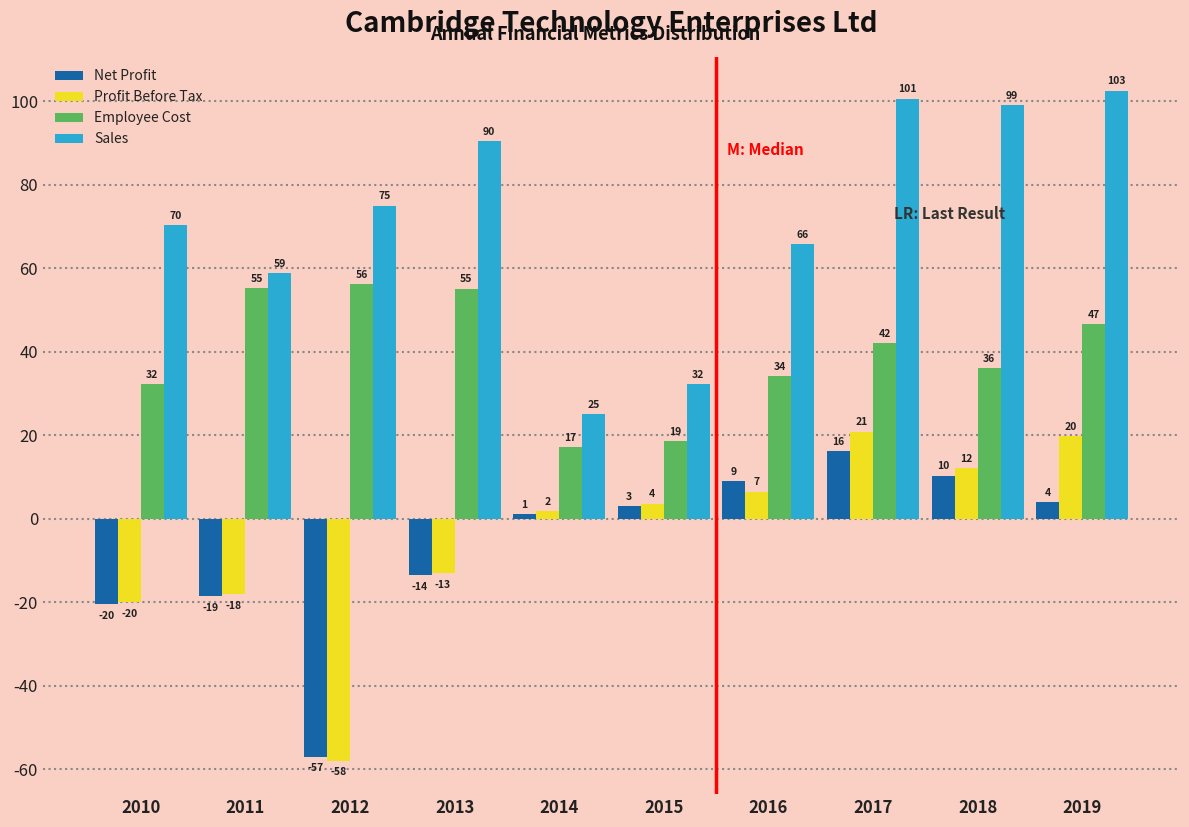

What is the difference between the Net Profit values at 2019 and 2012?

61.0